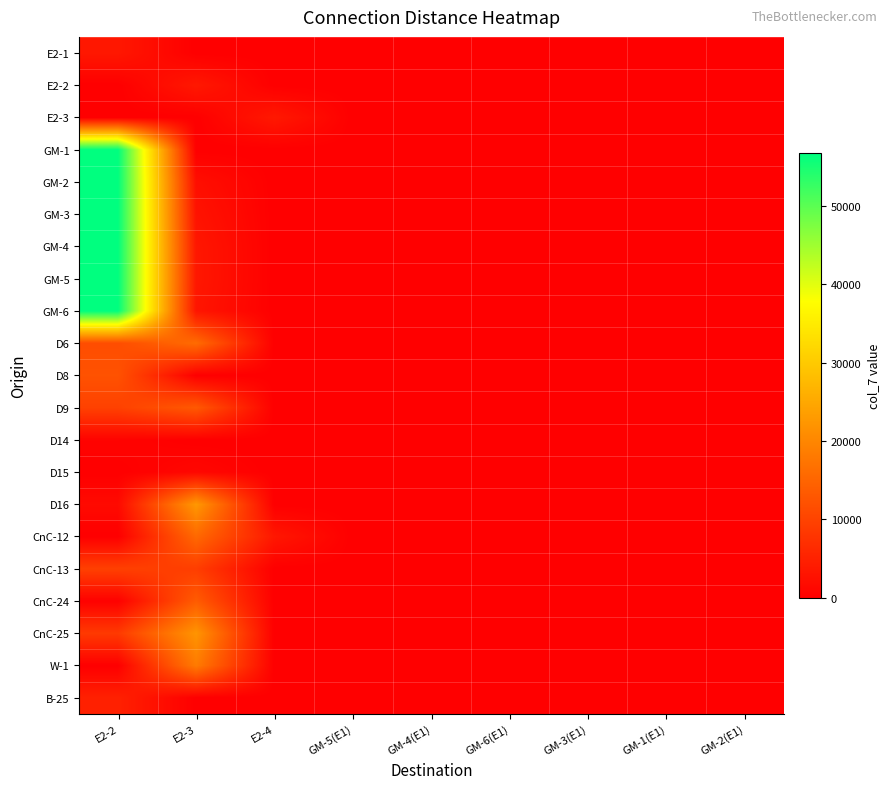

Reading right to left, what are all the values shown in this chart?

E2-1: GM-2(E1)=0	GM-1(E1)=0	GM-3(E1)=0	GM-6(E1)=0	GM-4(E1)=0	GM-5(E1)=0	E2-4=0	E2-3=0	E2-2=3520
E2-2: GM-2(E1)=0	GM-1(E1)=0	GM-3(E1)=0	GM-6(E1)=0	GM-4(E1)=0	GM-5(E1)=0	E2-4=0	E2-3=3660	E2-2=0
E2-3: GM-2(E1)=0	GM-1(E1)=0	GM-3(E1)=0	GM-6(E1)=0	GM-4(E1)=0	GM-5(E1)=0	E2-4=3740	E2-3=0	E2-2=0
GM-1: GM-2(E1)=0	GM-1(E1)=0	GM-3(E1)=0	GM-6(E1)=0	GM-4(E1)=0	GM-5(E1)=0	E2-4=0	E2-3=0	E2-2=56730
GM-2: GM-2(E1)=0	GM-1(E1)=0	GM-3(E1)=0	GM-6(E1)=0	GM-4(E1)=0	GM-5(E1)=0	E2-4=0	E2-3=2230	E2-2=56730
GM-3: GM-2(E1)=0	GM-1(E1)=0	GM-3(E1)=0	GM-6(E1)=0	GM-4(E1)=0	GM-5(E1)=0	E2-4=0	E2-3=2890	E2-2=56730
GM-4: GM-2(E1)=0	GM-1(E1)=0	GM-3(E1)=0	GM-6(E1)=0	GM-4(E1)=0	GM-5(E1)=0	E2-4=0	E2-3=3500	E2-2=56730
GM-5: GM-2(E1)=0	GM-1(E1)=0	GM-3(E1)=0	GM-6(E1)=0	GM-4(E1)=0	GM-5(E1)=0	E2-4=0	E2-3=3590	E2-2=56730
GM-6: GM-2(E1)=0	GM-1(E1)=0	GM-3(E1)=0	GM-6(E1)=0	GM-4(E1)=0	GM-5(E1)=0	E2-4=0	E2-3=3220	E2-2=56730
D6: GM-2(E1)=0	GM-1(E1)=0	GM-3(E1)=0	GM-6(E1)=0	GM-4(E1)=0	GM-5(E1)=0	E2-4=0	E2-3=16020	E2-2=11500
D8: GM-2(E1)=0	GM-1(E1)=0	GM-3(E1)=0	GM-6(E1)=0	GM-4(E1)=0	GM-5(E1)=0	E2-4=0	E2-3=0	E2-2=12210
D9: GM-2(E1)=0	GM-1(E1)=0	GM-3(E1)=0	GM-6(E1)=0	GM-4(E1)=0	GM-5(E1)=0	E2-4=0	E2-3=13220	E2-2=9720
D14: GM-2(E1)=0	GM-1(E1)=0	GM-3(E1)=0	GM-6(E1)=0	GM-4(E1)=0	GM-5(E1)=0	E2-4=0	E2-3=0	E2-2=570
D15: GM-2(E1)=0	GM-1(E1)=0	GM-3(E1)=0	GM-6(E1)=0	GM-4(E1)=0	GM-5(E1)=0	E2-4=0	E2-3=1150	E2-2=0
D16: GM-2(E1)=0	GM-1(E1)=0	GM-3(E1)=0	GM-6(E1)=0	GM-4(E1)=0	GM-5(E1)=0	E2-4=0	E2-3=22580	E2-2=1570
CnC-12: GM-2(E1)=0	GM-1(E1)=0	GM-3(E1)=0	GM-6(E1)=0	GM-4(E1)=0	GM-5(E1)=0	E2-4=3490	E2-3=15550	E2-2=0
CnC-13: GM-2(E1)=0	GM-1(E1)=0	GM-3(E1)=0	GM-6(E1)=0	GM-4(E1)=0	GM-5(E1)=0	E2-4=0	E2-3=9220	E2-2=9570
CnC-24: GM-2(E1)=0	GM-1(E1)=0	GM-3(E1)=0	GM-6(E1)=0	GM-4(E1)=0	GM-5(E1)=0	E2-4=0	E2-3=13640	E2-2=250
CnC-25: GM-2(E1)=0	GM-1(E1)=0	GM-3(E1)=0	GM-6(E1)=0	GM-4(E1)=0	GM-5(E1)=0	E2-4=0	E2-3=22090	E2-2=8610
W-1: GM-2(E1)=0	GM-1(E1)=0	GM-3(E1)=0	GM-6(E1)=0	GM-4(E1)=0	GM-5(E1)=0	E2-4=0	E2-3=18280	E2-2=0
B-25: GM-2(E1)=0	GM-1(E1)=0	GM-3(E1)=0	GM-6(E1)=0	GM-4(E1)=0	GM-5(E1)=0	E2-4=0	E2-3=0	E2-2=4940